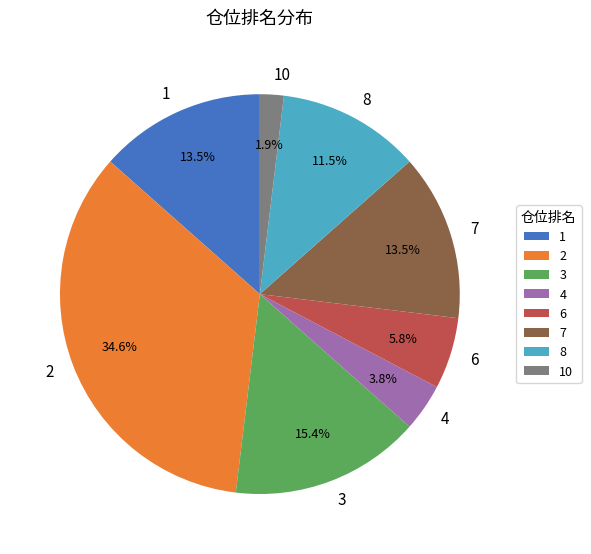

What is the ratio of the value at 3 to the value at 1?

1.1